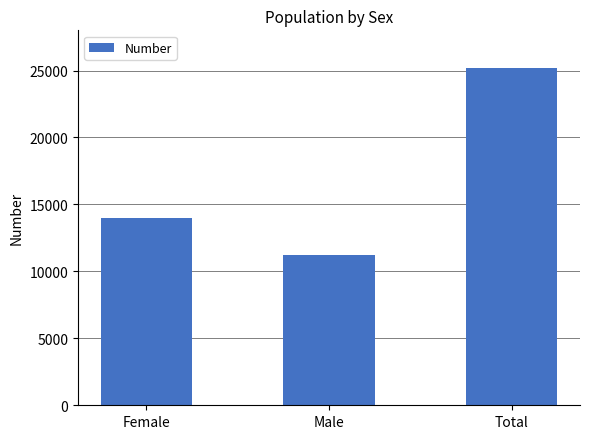

Count the values in the range 11197 to 25215.

3